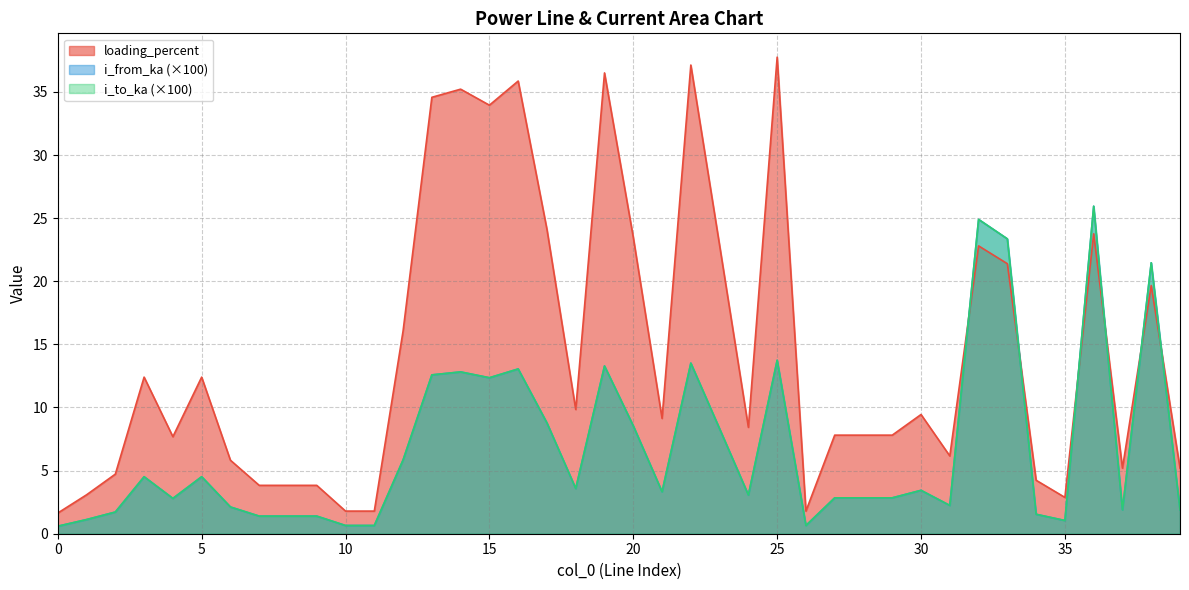

What is the value of the i_to_ka point at the 25th from the left?

3.1